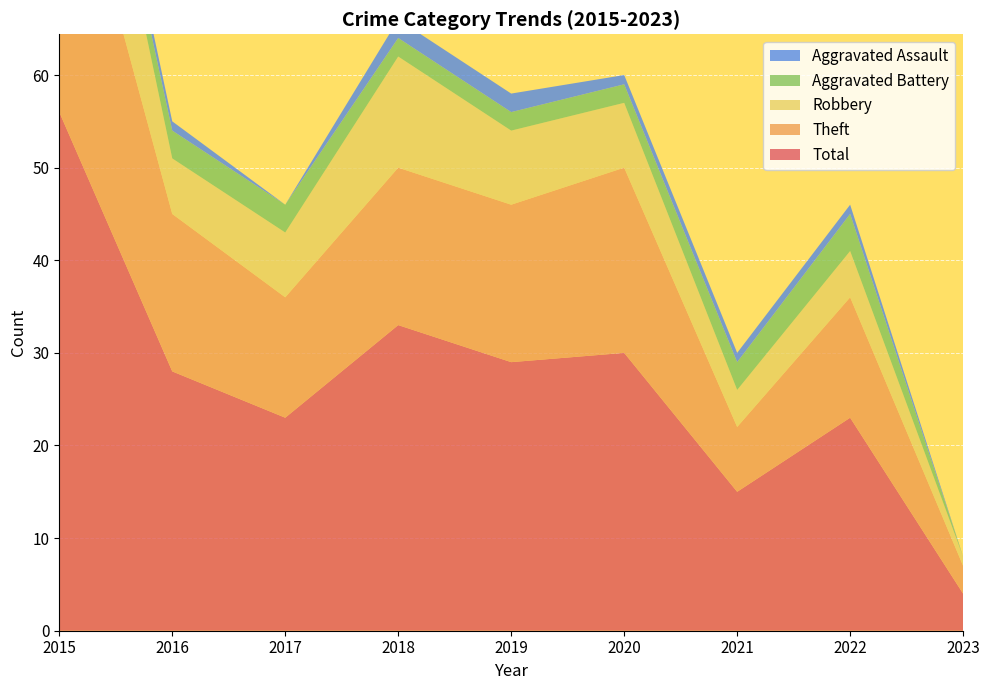

Reading right to left, what are all the values shown in this chart?

Aggravated Assault: 0	1	1	1	2	2	0	1	2
Aggravated Battery: 0	4	3	2	2	2	3	3	1
Robbery: 1	5	4	7	8	12	7	6	19
Theft: 3	13	7	20	17	17	13	17	34
Total: 4	23	15	30	29	33	23	28	56